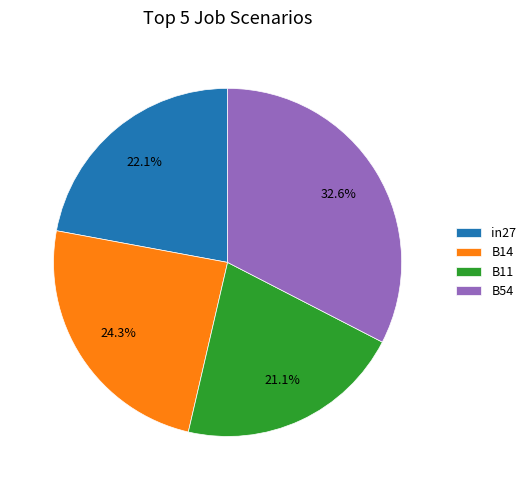

Is there any slice that represents more than half of the pie?

No